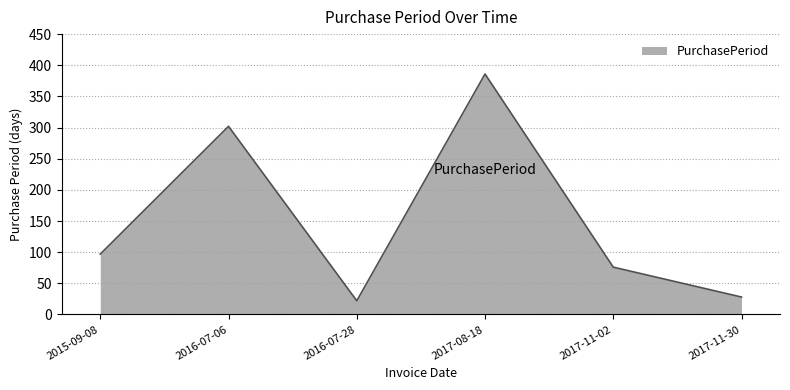

At which category does the data reach its first local valley?

2016-07-28